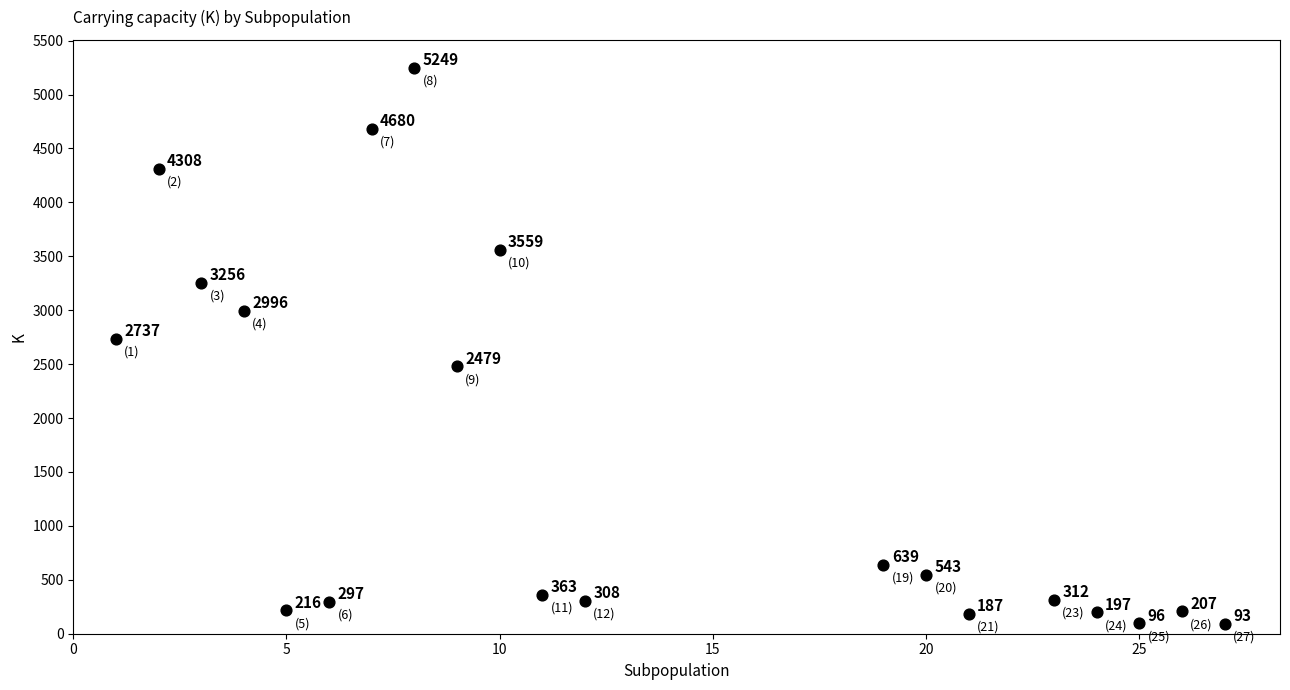

What is the range of X values (max minus min)?

26